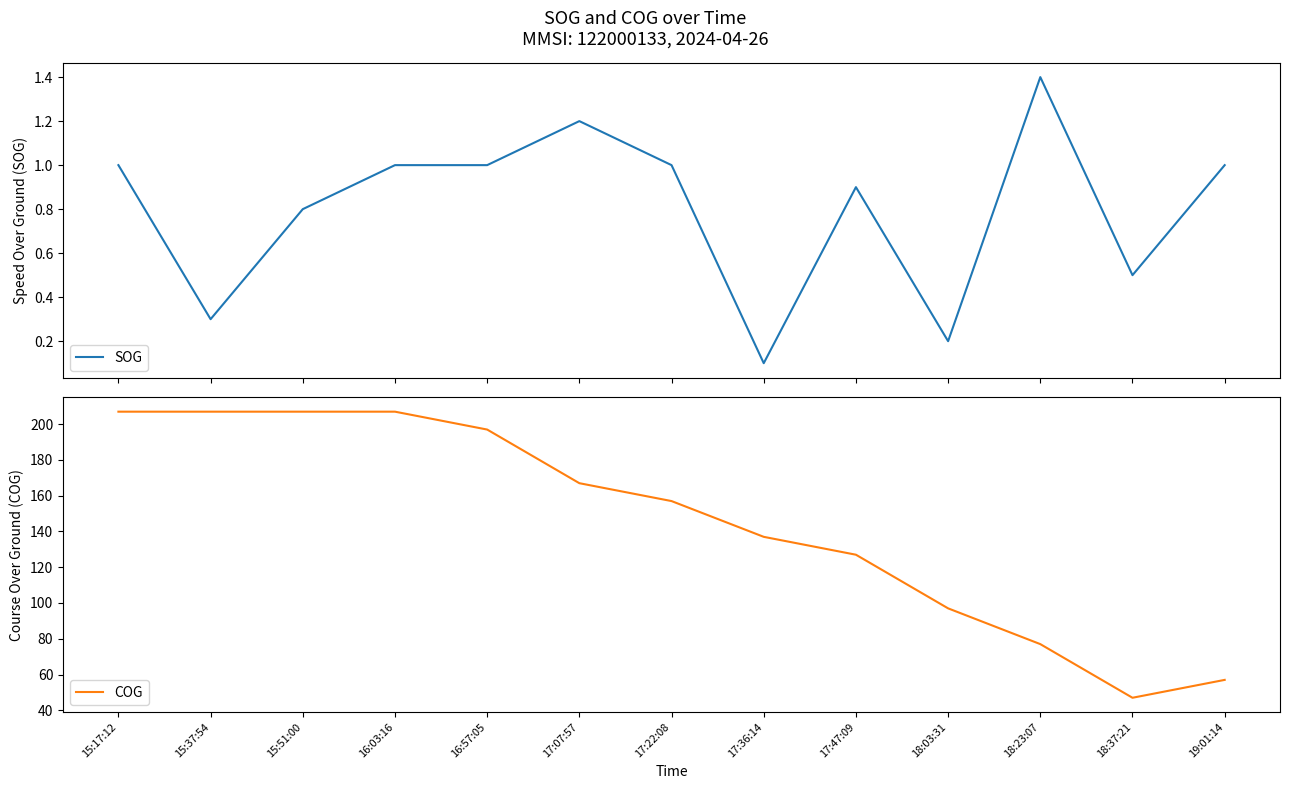

At how many categories does at least one series exceed 154?

7